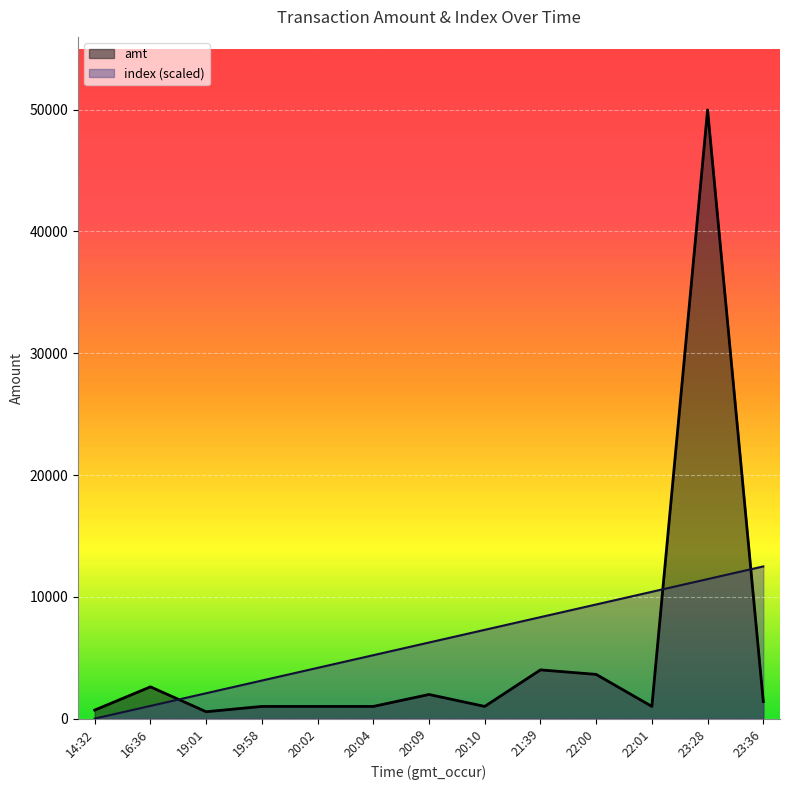

Rank the series by their maximum value, from highest to lowest.

amt, index (scaled)